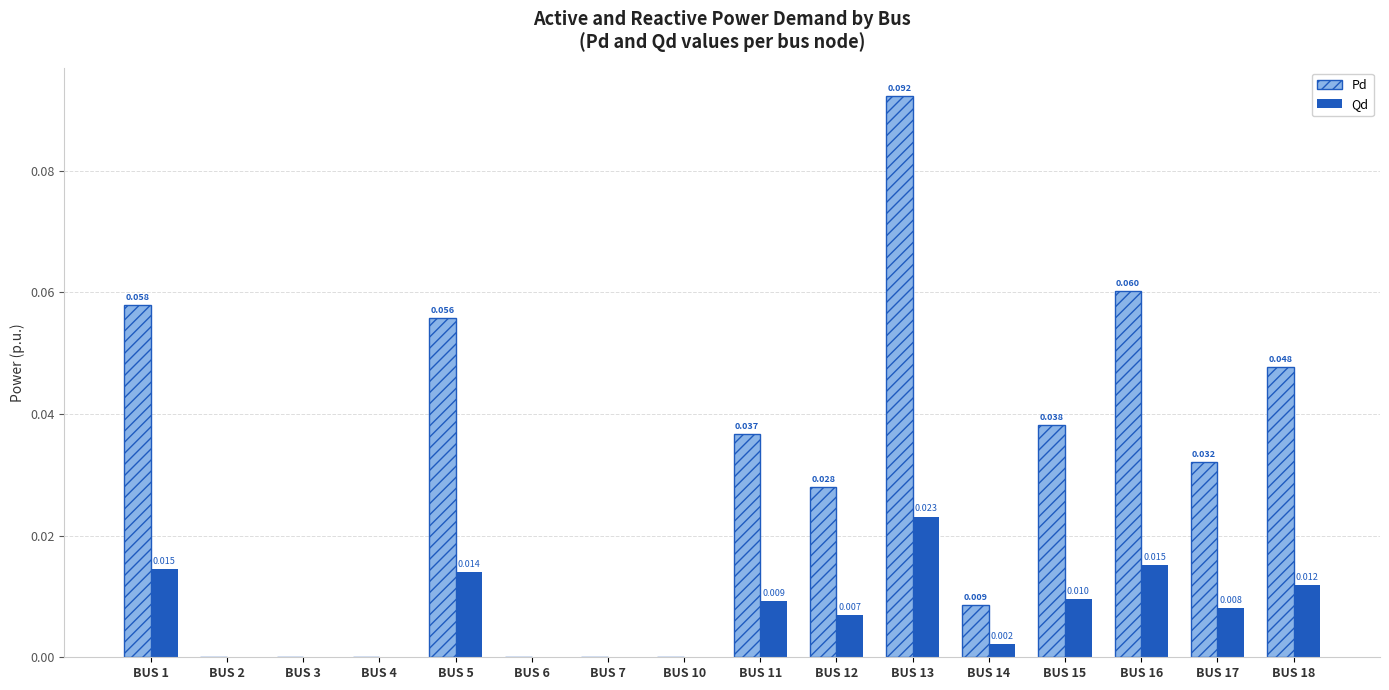

Which series has the largest total across all categories?

Pd